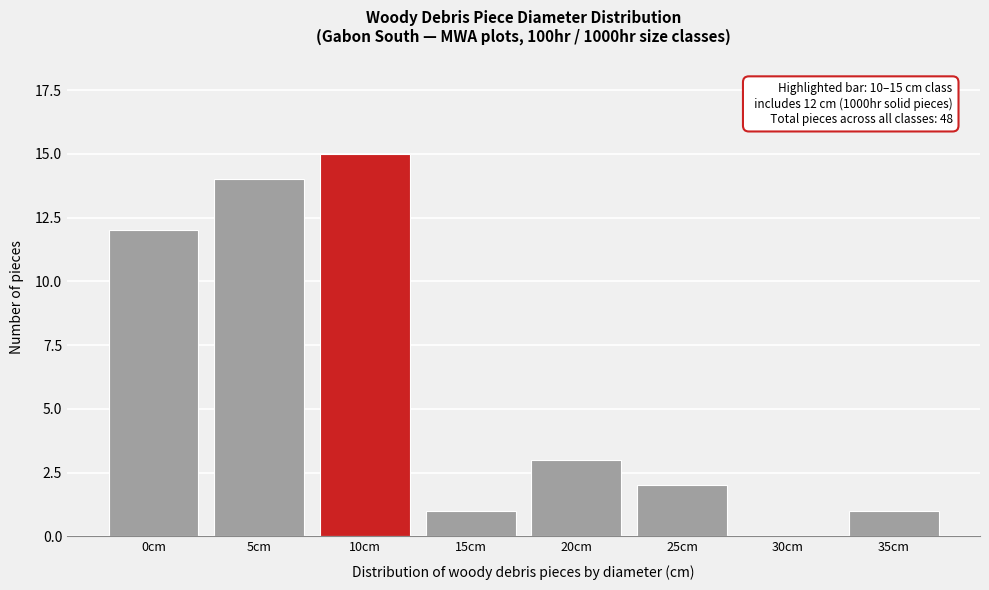

Reading left to right, transcribe all the data shown in this chart.

0cm=12	5cm=14	10cm=15	15cm=1	20cm=3	25cm=2	30cm=0	35cm=1